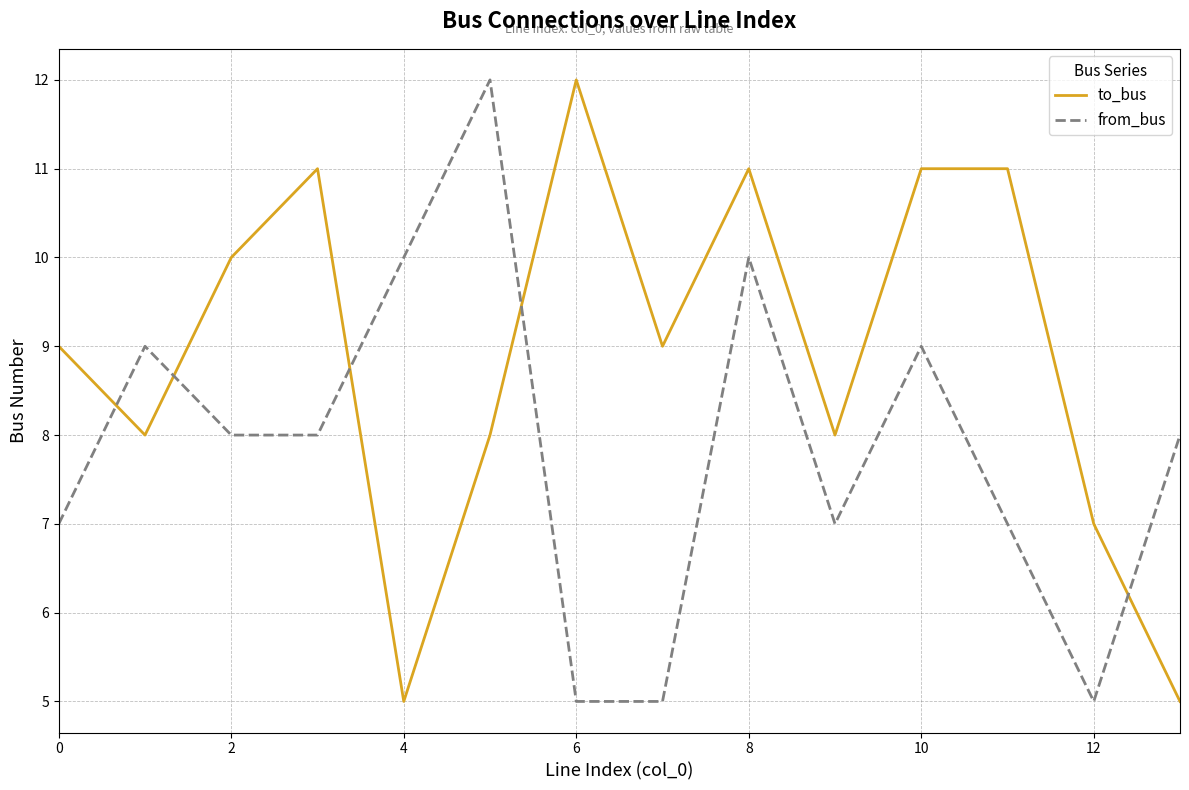

What is the difference between the maximum and minimum values in the to_bus series?

7